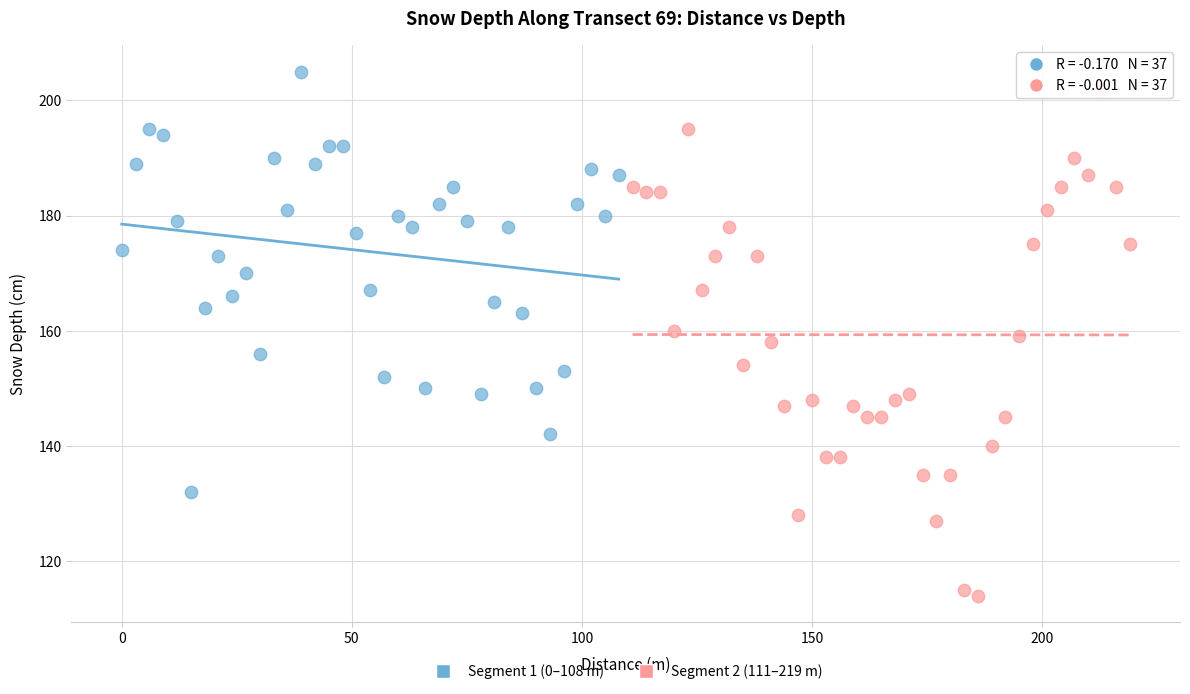

Which series reaches the minimum Y coordinate?

Segment 2 (111–219 m)